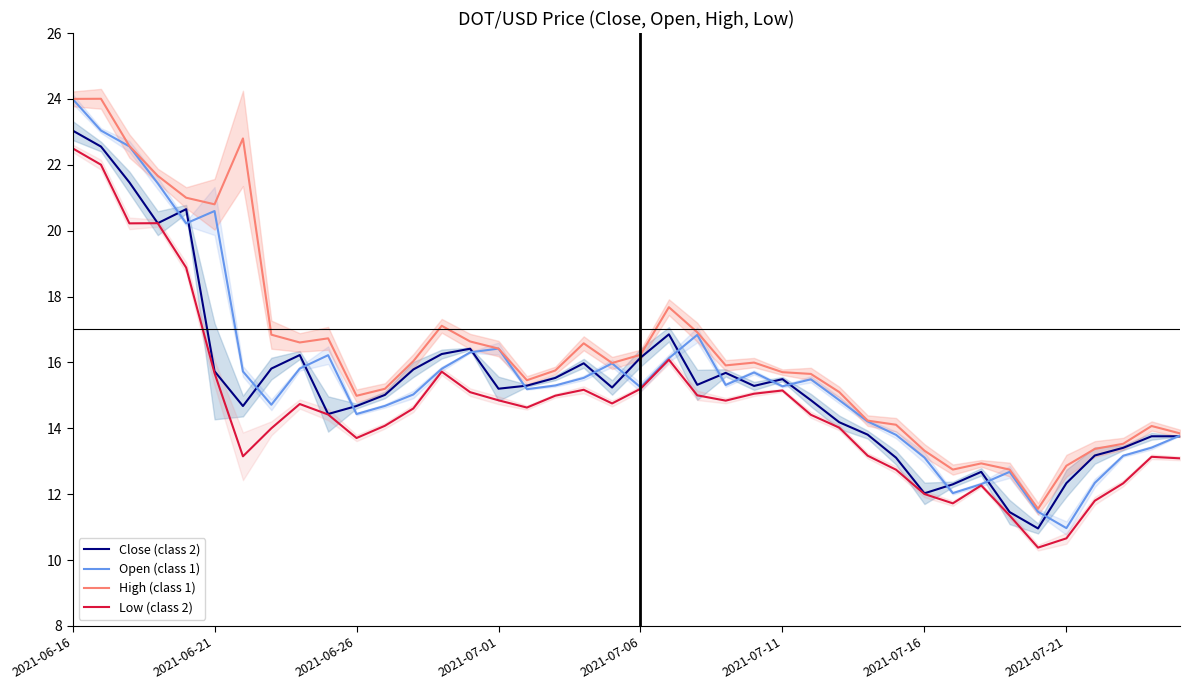

The value of Close (class 2) at 2021-06-16 is 32.0. True or false?

False